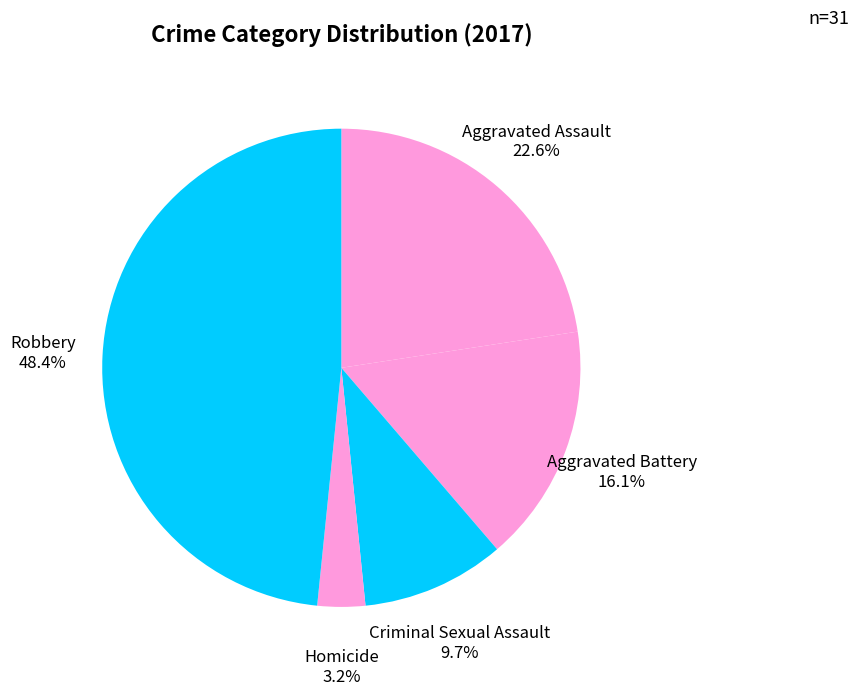

Is Aggravated Assault the majority of the pie?

No